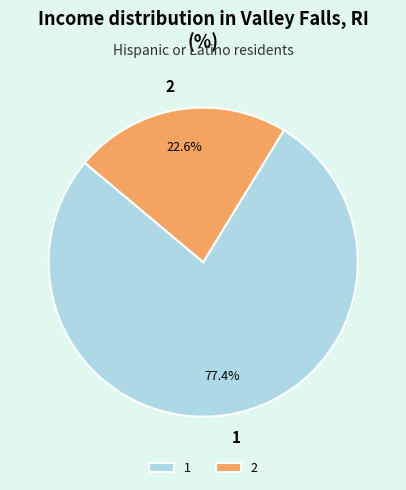

Which category accounts for the majority?

1